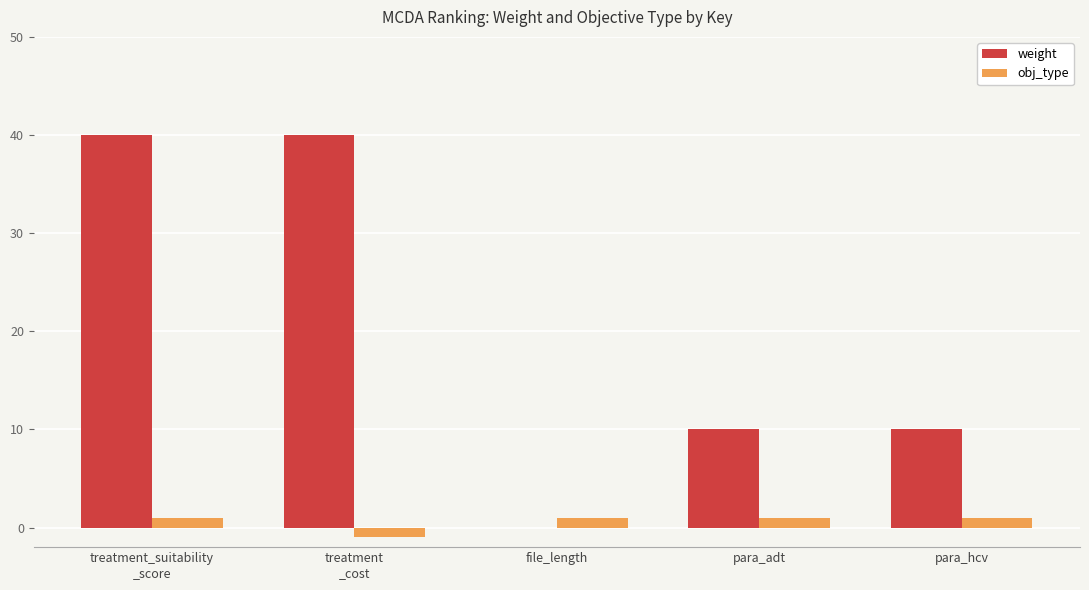

What is the greatest value displayed?

40